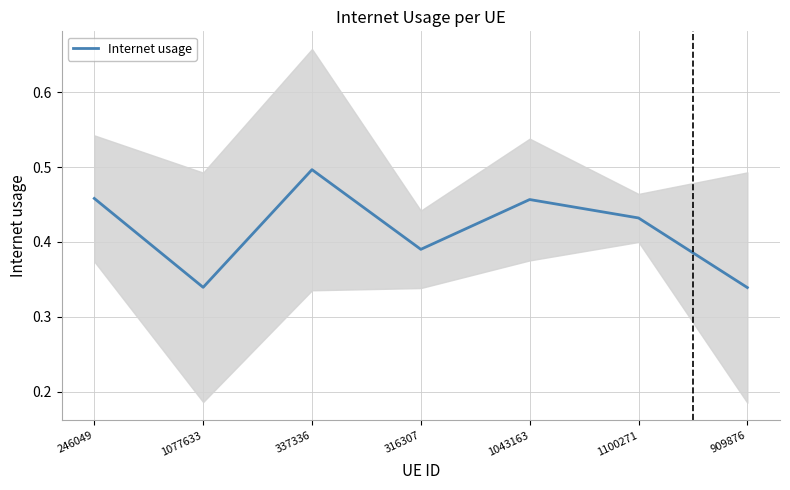

What is the value of the 2nd point from the left?

0.3